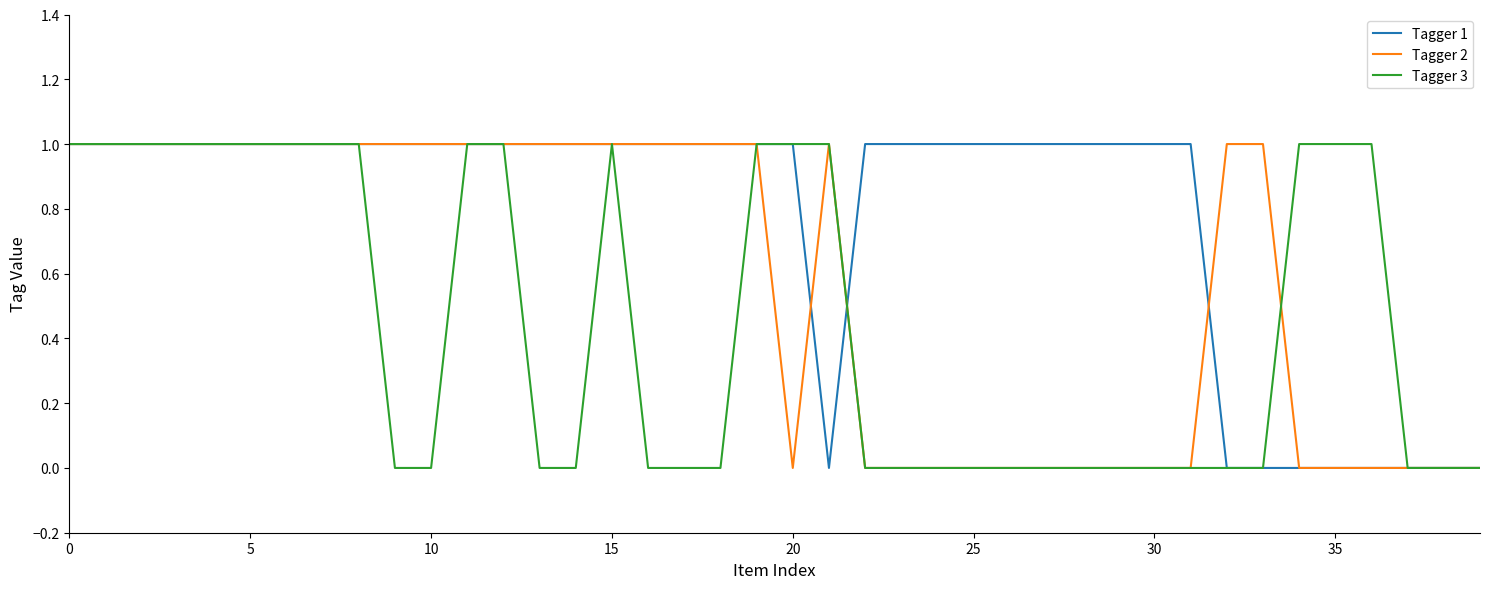

Rank the series by their average value, from highest to lowest.

Tagger 1, Tagger 2, Tagger 3